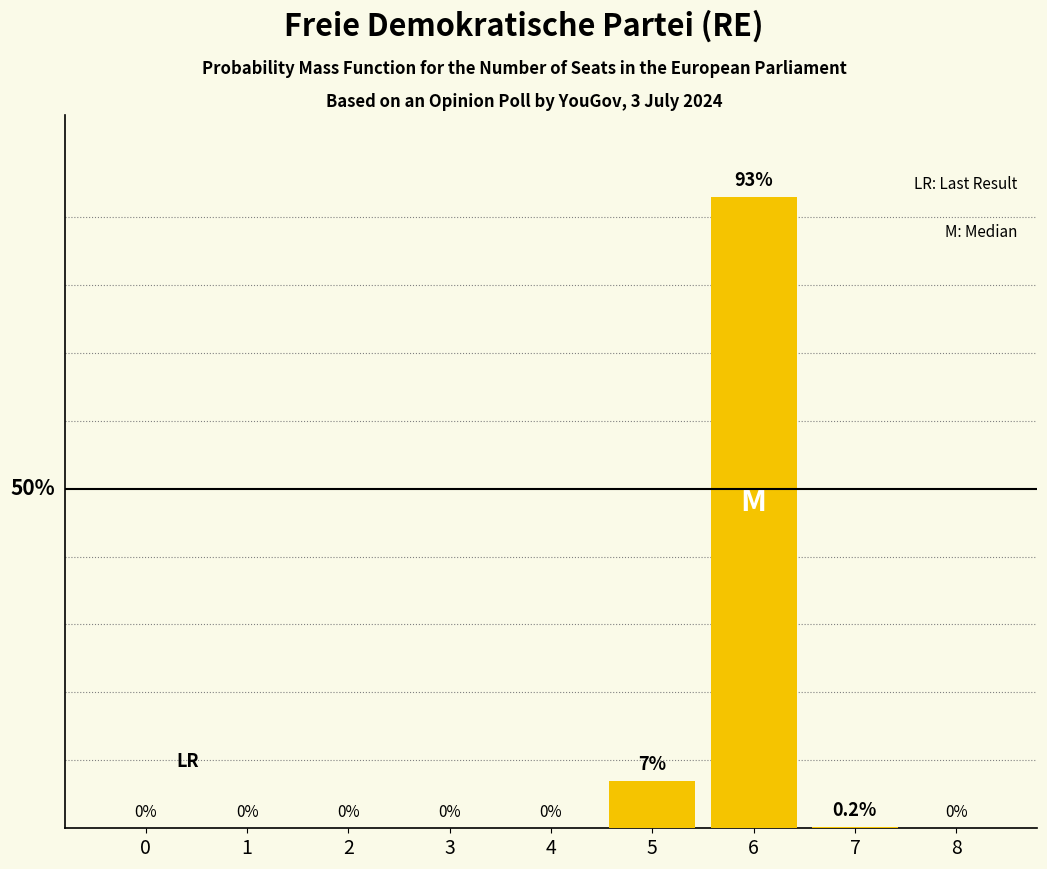

What is the difference between the maximum and second lowest values?

93.0